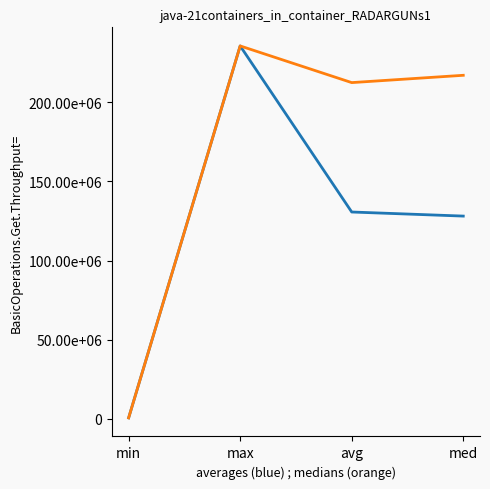

At which category is the sum across all series the highest?

max